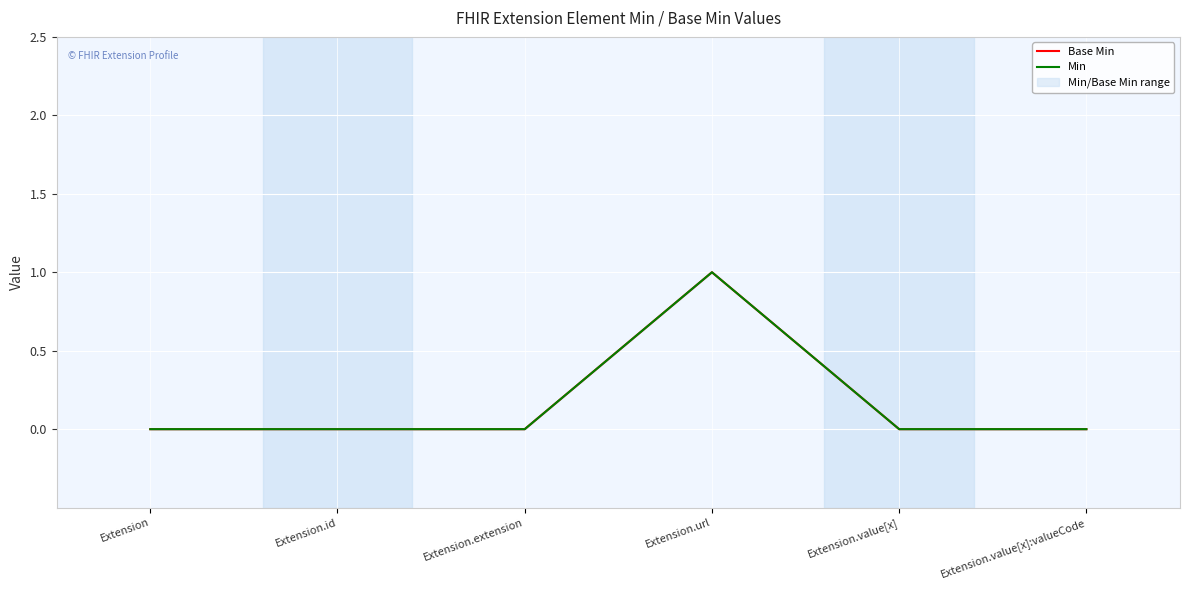

At which category is the sum across all series the highest?

Extension.url